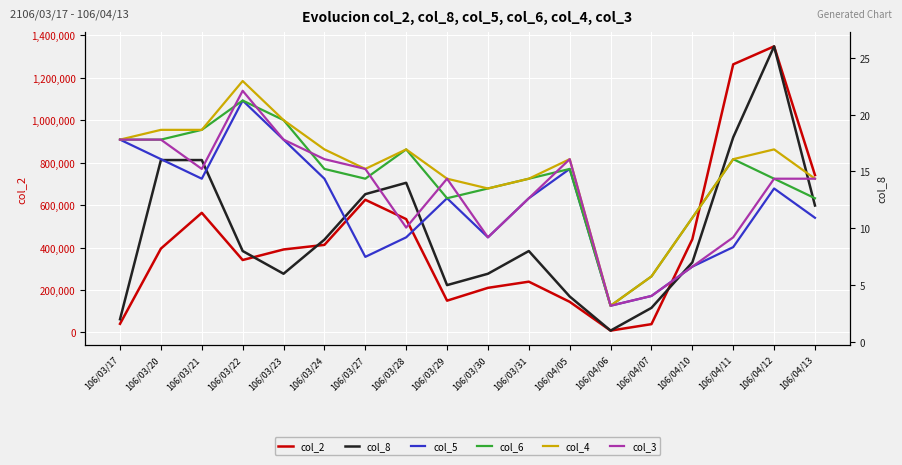

How many distinct data groups are displayed?

6